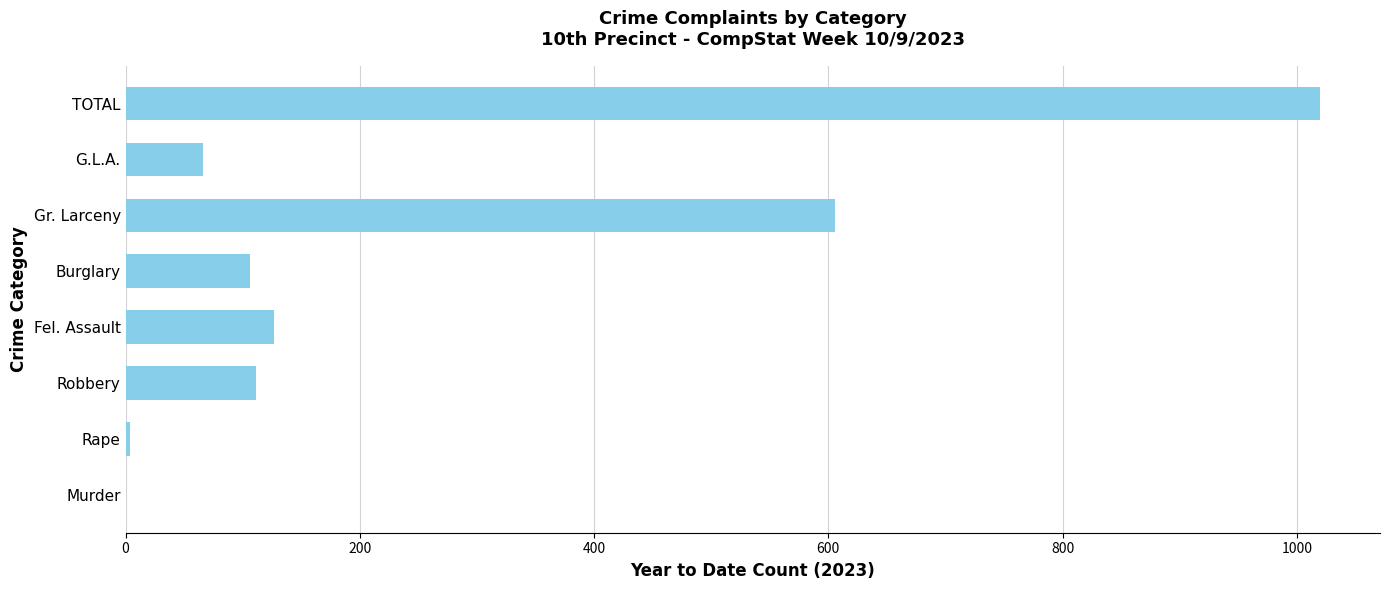

What is the sum of all values?

2040